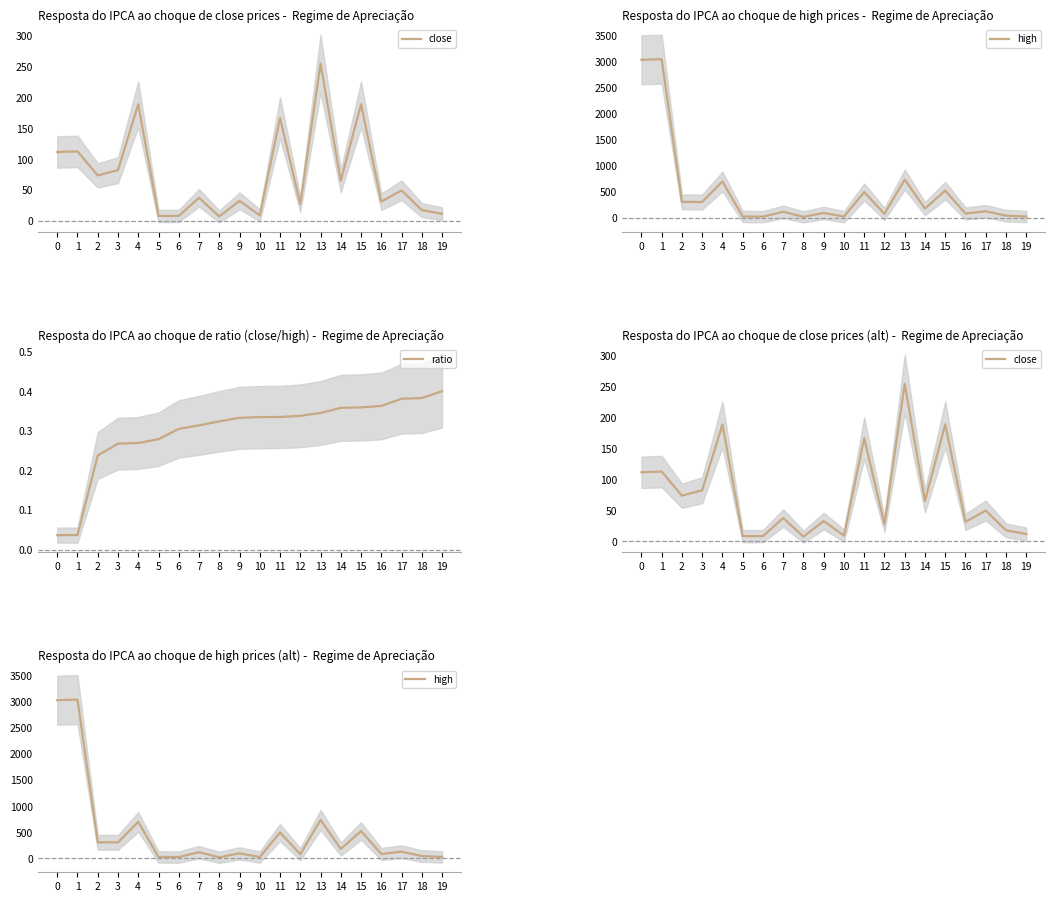

How many values in the close series are below 49?

10